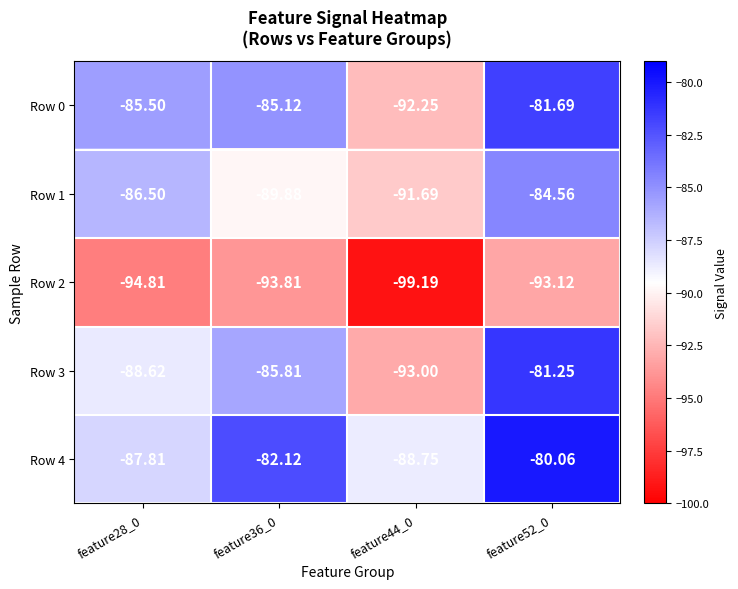

Reading right to left, transcribe all the data shown in this chart.

Row 0: feature52_0=-81.7	feature44_0=-92.2	feature36_0=-85.1	feature28_0=-85.5
Row 1: feature52_0=-84.6	feature44_0=-91.7	feature36_0=-89.9	feature28_0=-86.5
Row 2: feature52_0=-93.1	feature44_0=-99.2	feature36_0=-93.8	feature28_0=-94.8
Row 3: feature52_0=-81.2	feature44_0=-93.0	feature36_0=-85.8	feature28_0=-88.6
Row 4: feature52_0=-80.1	feature44_0=-88.8	feature36_0=-82.1	feature28_0=-87.8